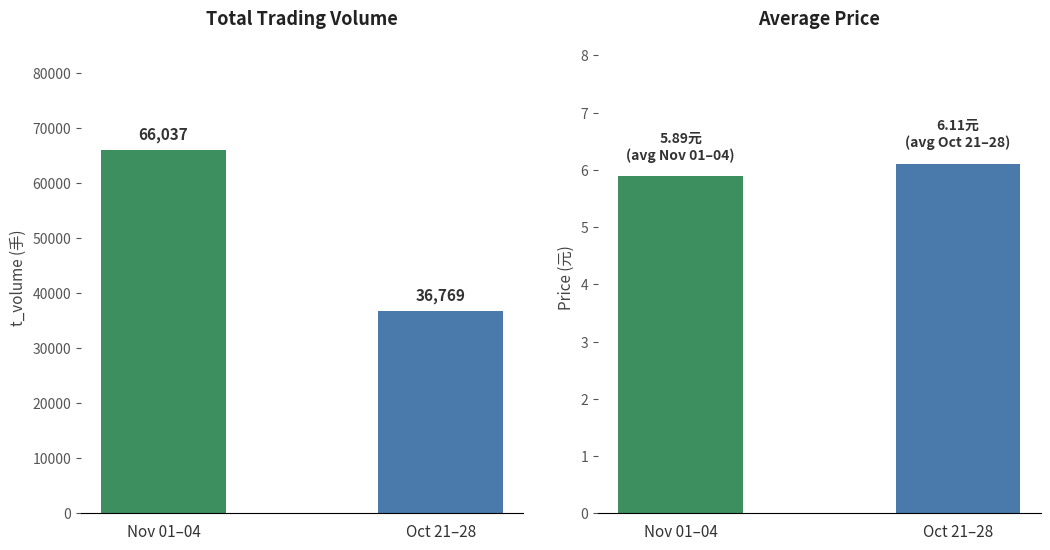

Reading left to right, list all the values displayed in this chart.

t_volume: 66037.0	36769.0
price: 5.9	6.1